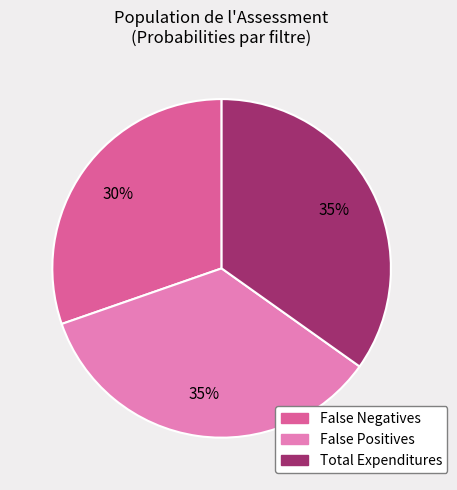

Count the number of slices in the pie.

3